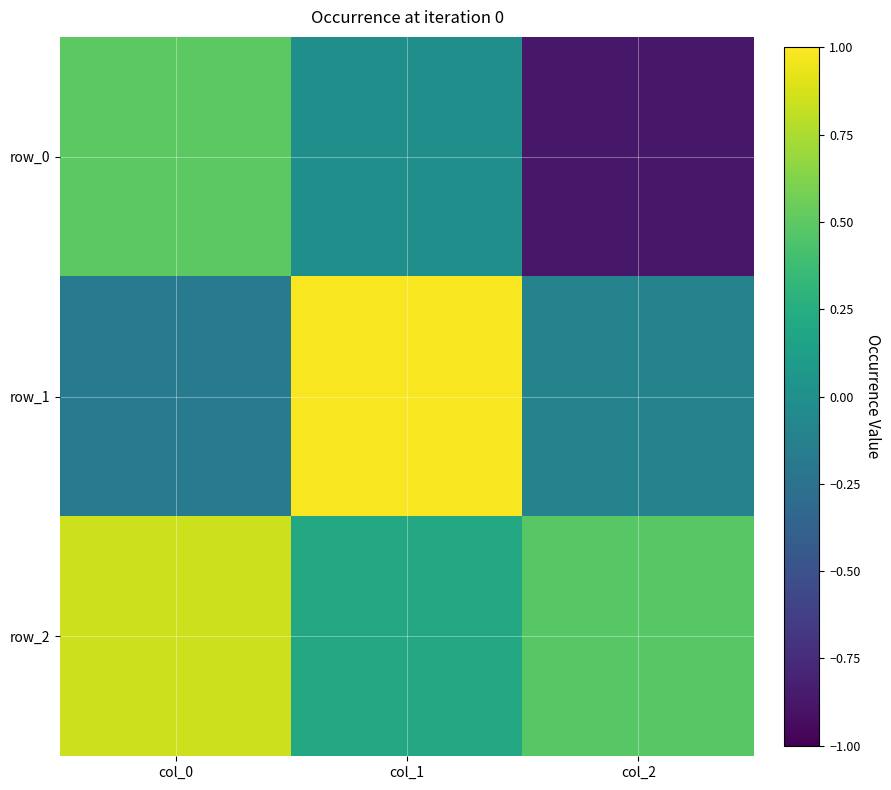

At col_1, list the series in order from smallest to largest.

row_0, row_2, row_1